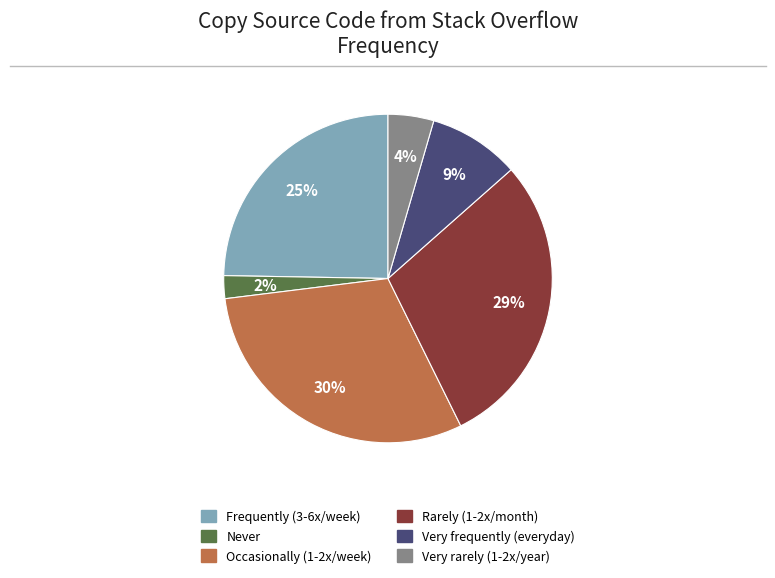

To the nearest percent, what is the average slice percentage?

17%